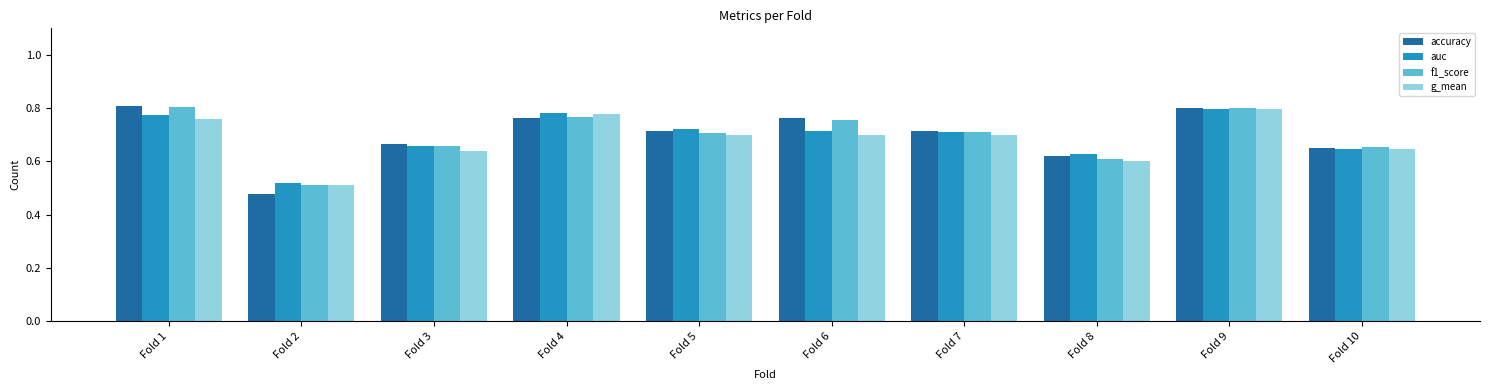

What is the difference between the highest and lowest values at Fold 6?

0.1